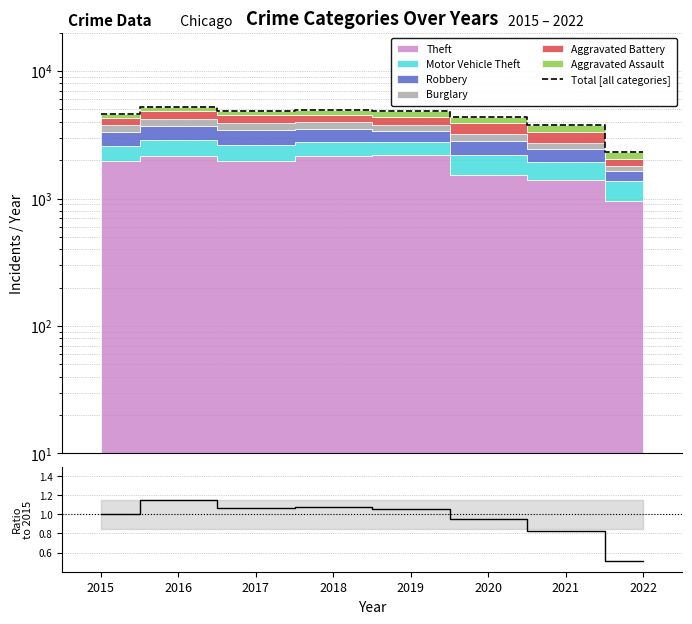

Does the chart have visible grid lines?

Yes